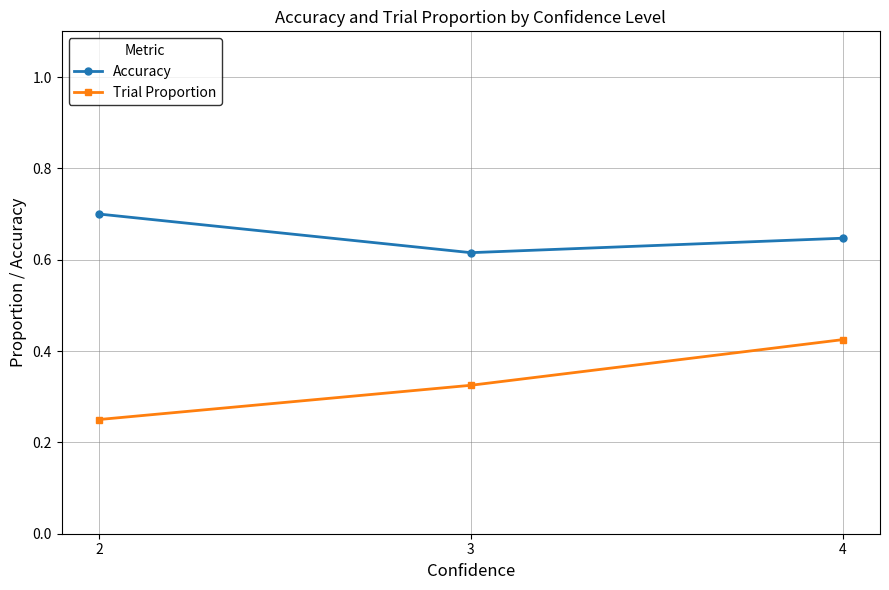

The Trial Proportion series shows 0.5 at 3. True or false?

False